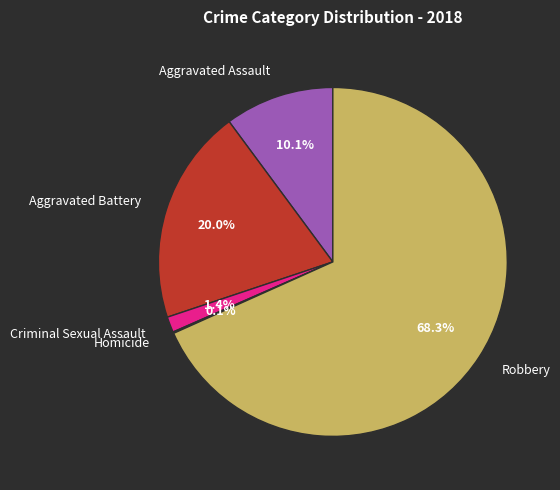

Between Aggravated Battery and Aggravated Assault, which is larger?

Aggravated Battery